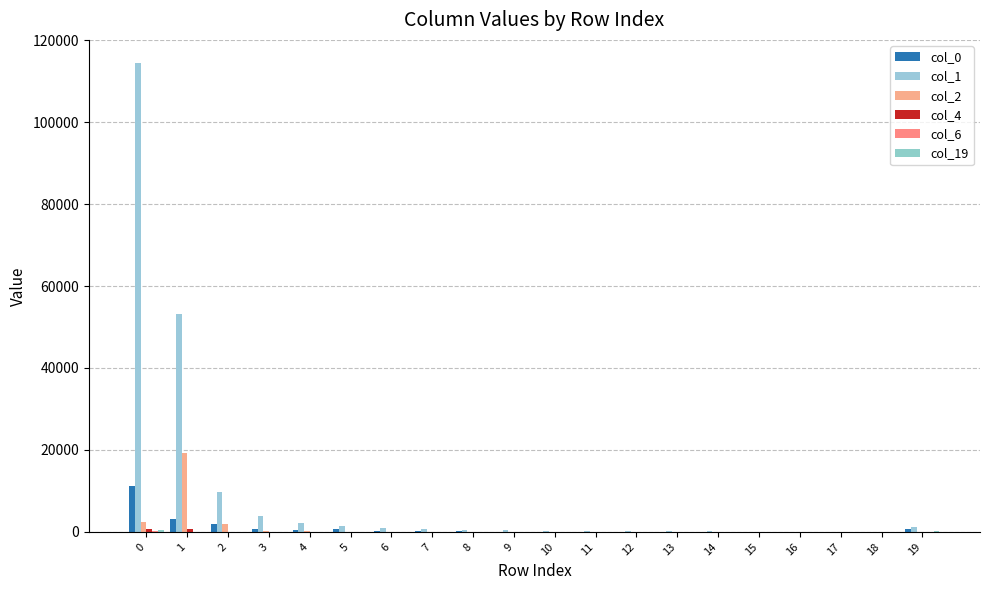

What is the spread (max minus min) of values at 11?

179